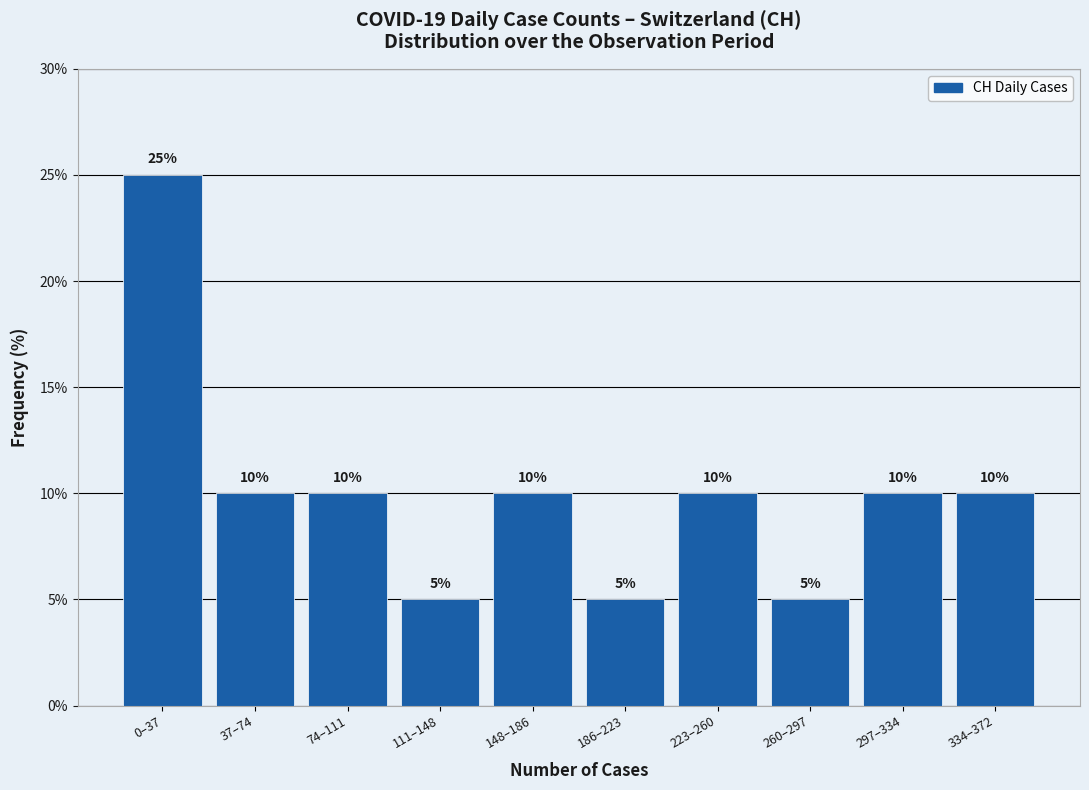

Reading left to right, what are all the values shown in this chart?

25	10	10	5	10	5	10	5	10	10